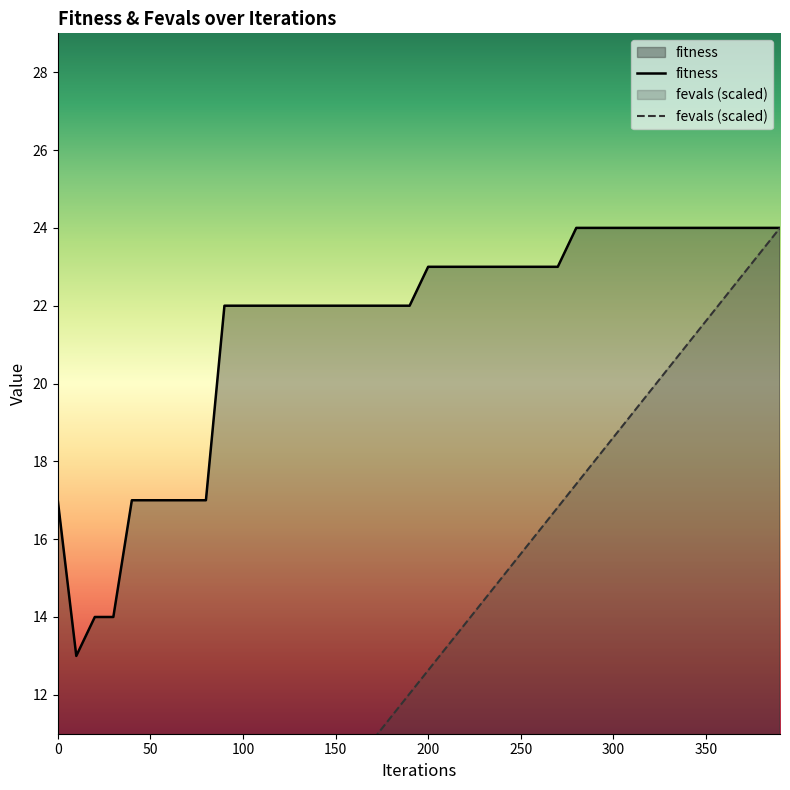

At which label does fitness first exceed 23?

280